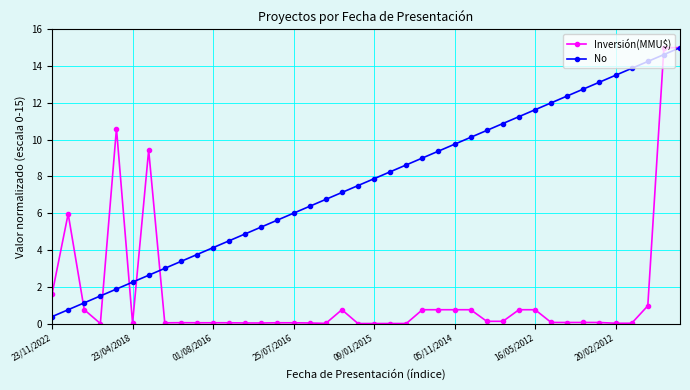

Which series has the largest range (max minus min)?

Inversión(MMU$)